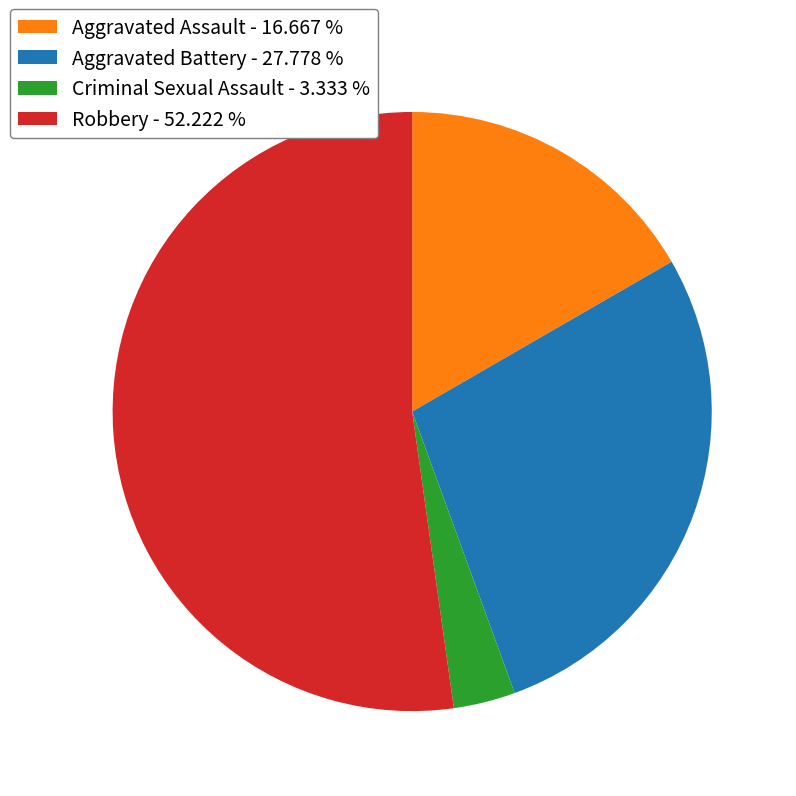

How many segments does this pie chart have?

4